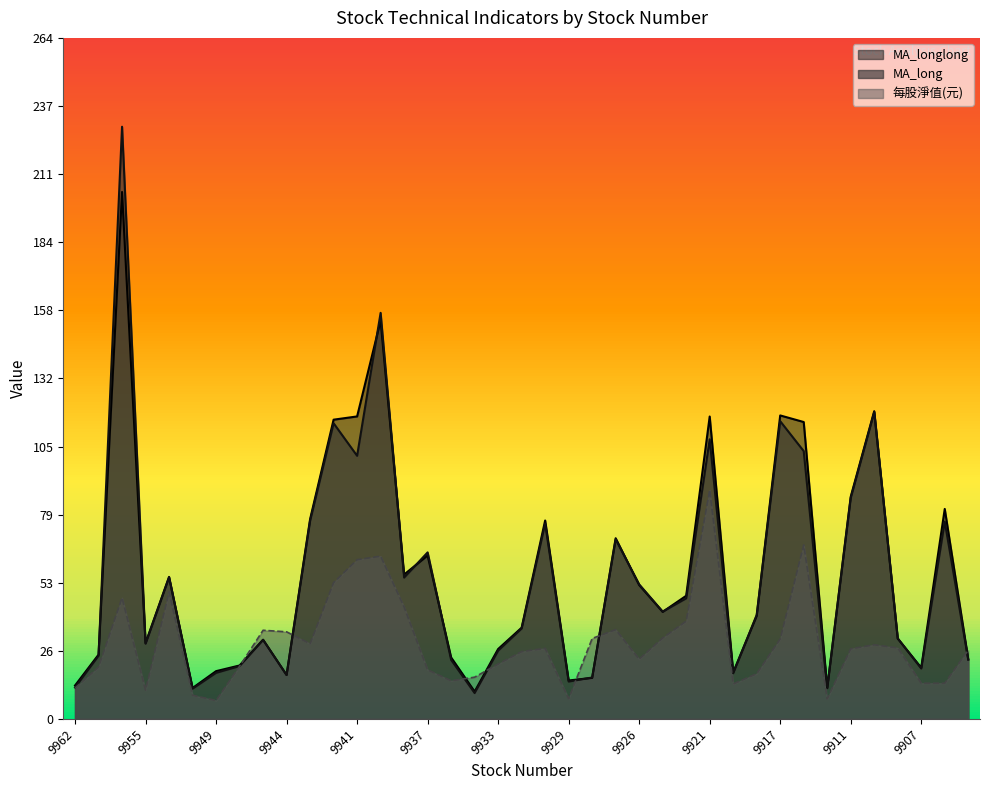

In MA_longlong, how many points are lower than both neighbors (excluding endpoints)?

10